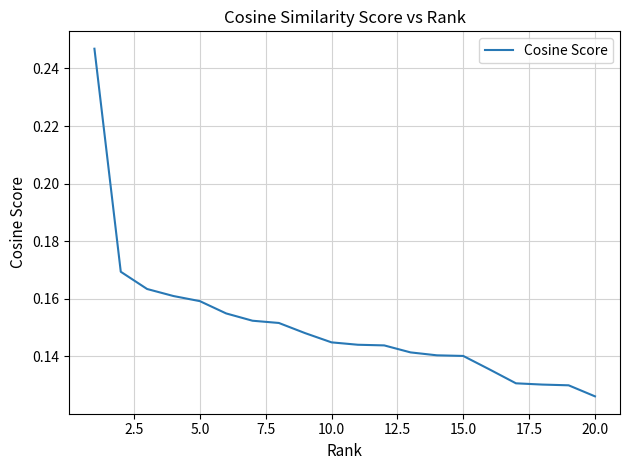

How many lines are shown in the chart?

1